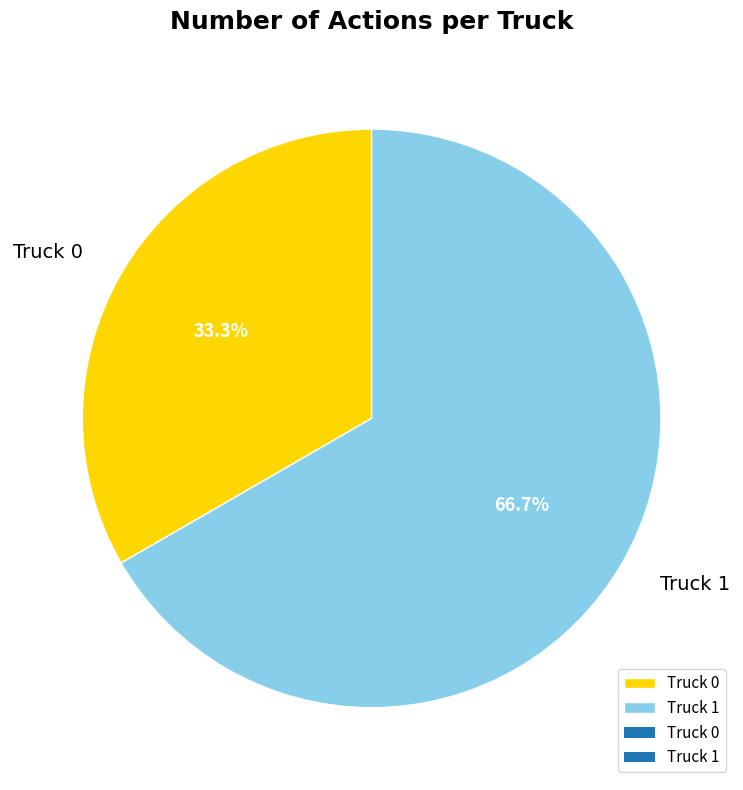

To the nearest percent, what portion does Truck 1 represent?

67%